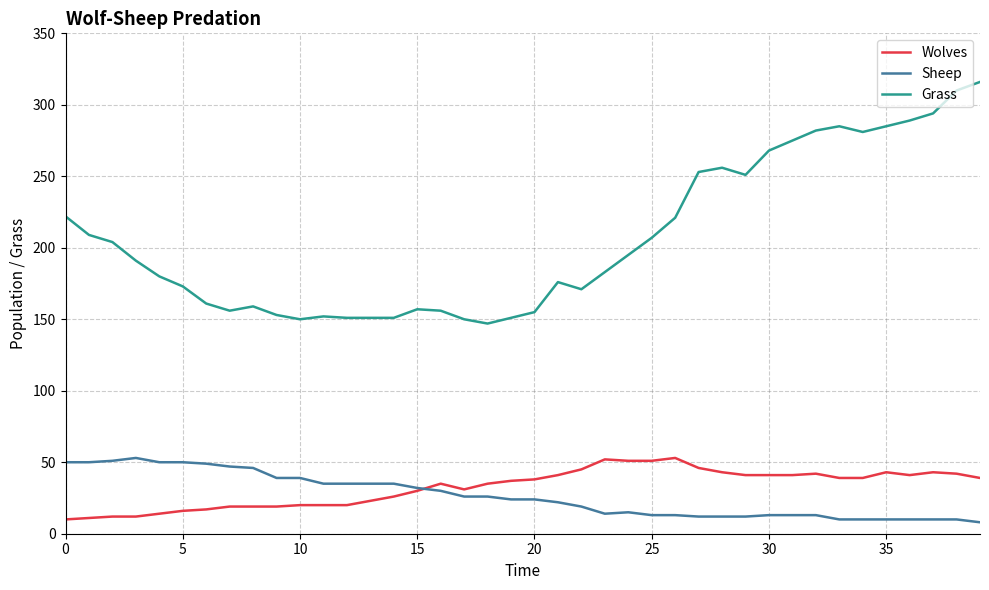

What is the highest value of the Grass series?

316